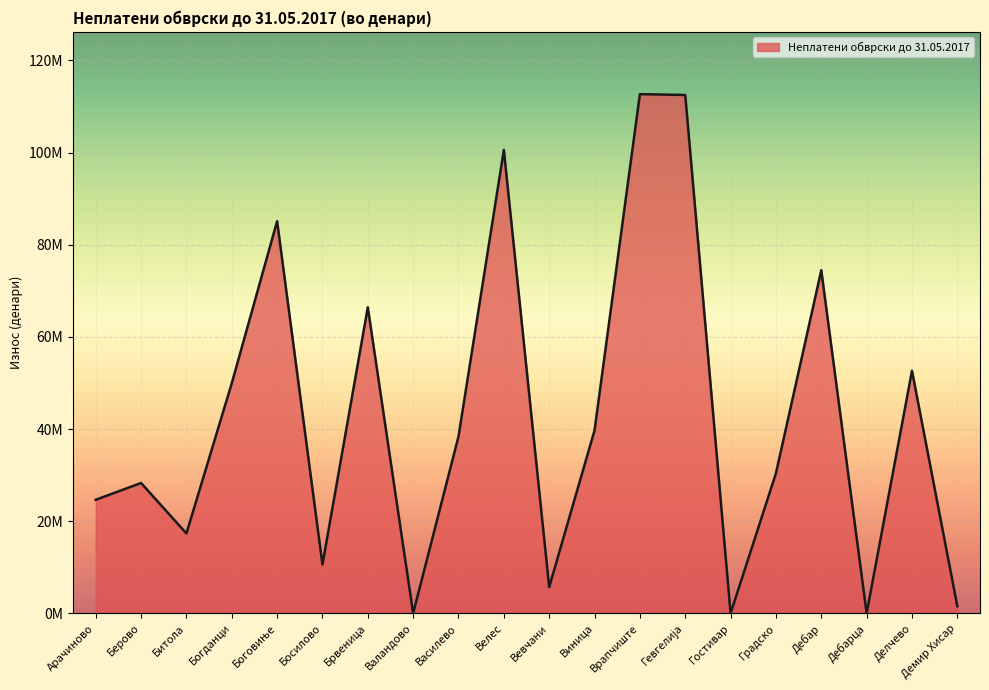

What is the label of the 15th point from the left?

Гостивар